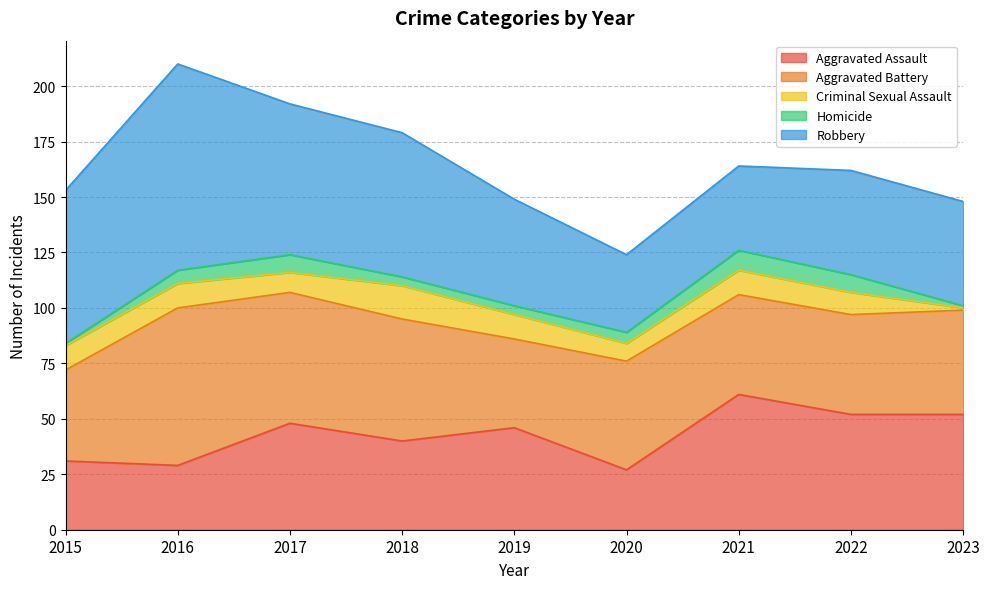

Rank the categories by Robbery value from lowest to highest.

2020, 2021, 2022, 2023, 2019, 2018, 2017, 2015, 2016